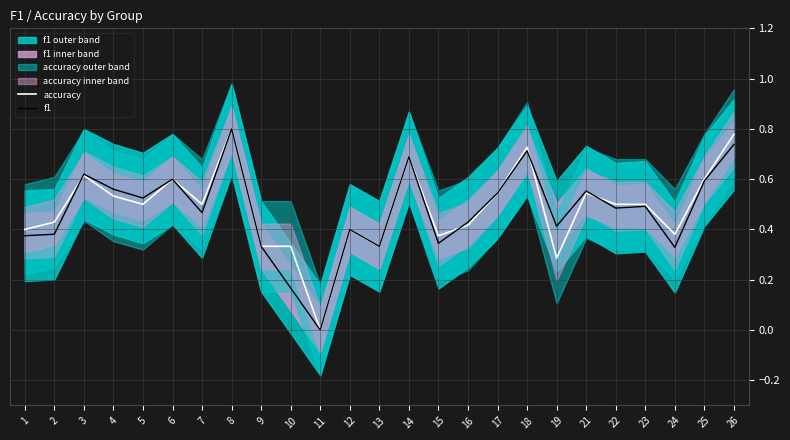

How many times do accuracy and f1 cross each other?

5